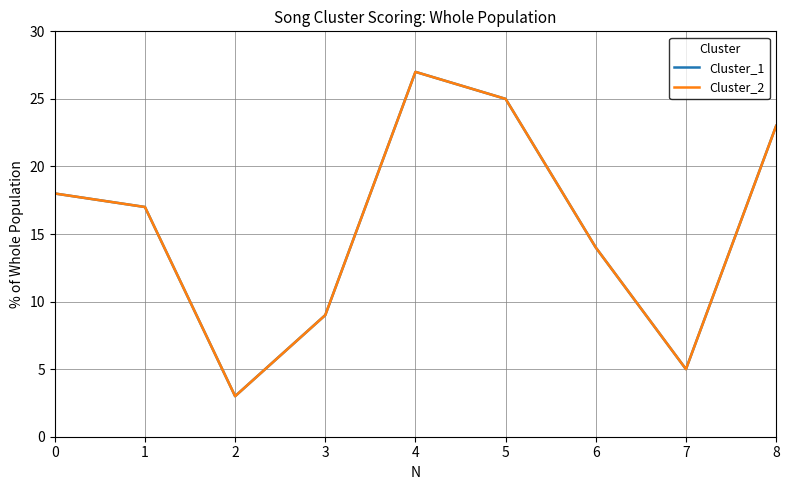

Does the chart have visible grid lines?

Yes